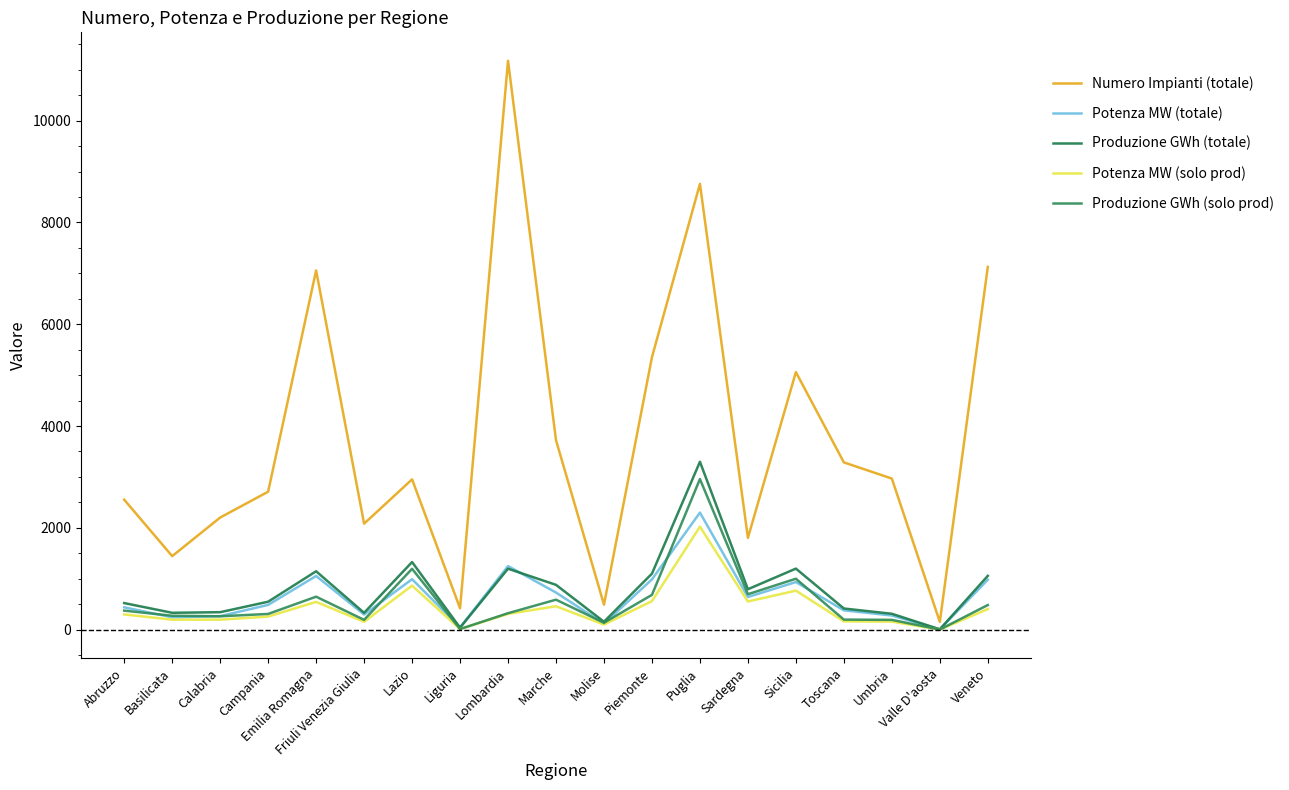

Does the chart display data point markers on the line(s)?

No